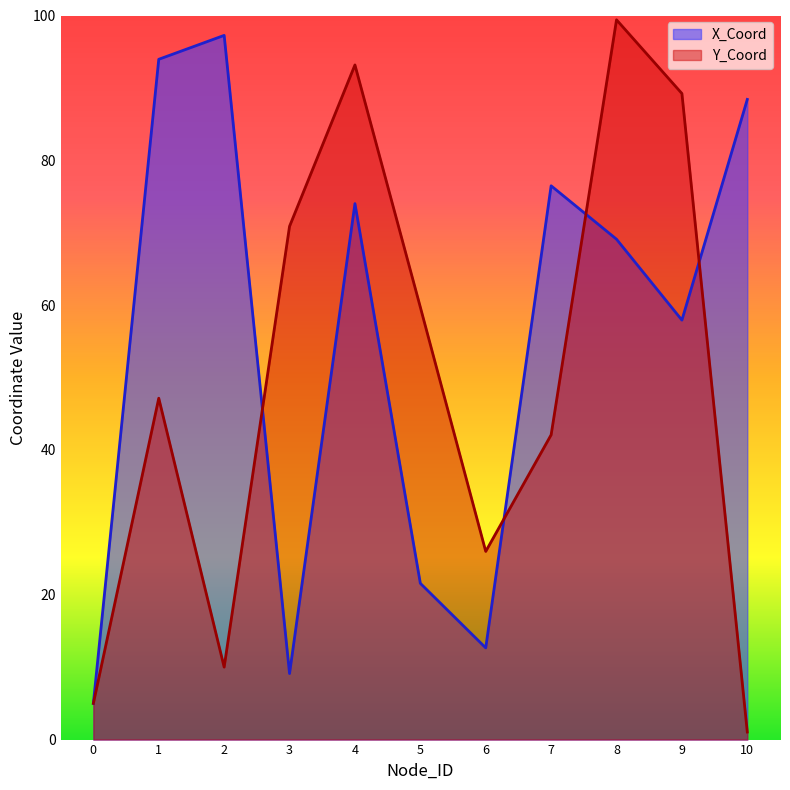

Where is Y_Coord nearest to the value 50?

1